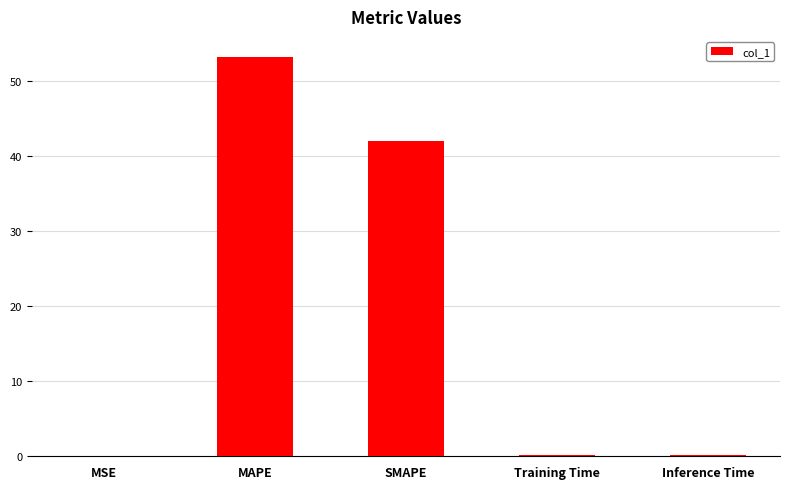

Which has a higher value, SMAPE or Training Time?

SMAPE